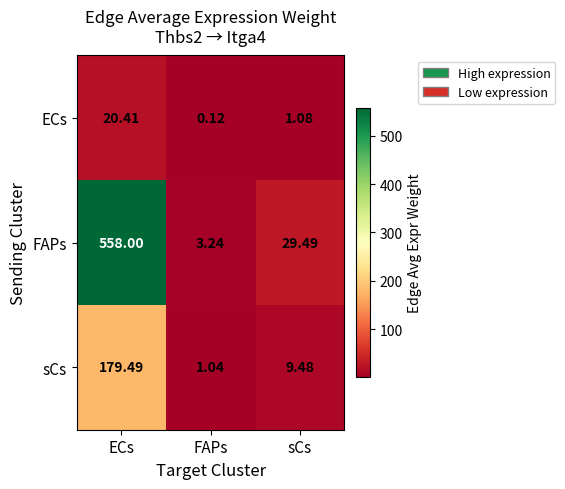

What is the maximum value shown in the chart?

558.0